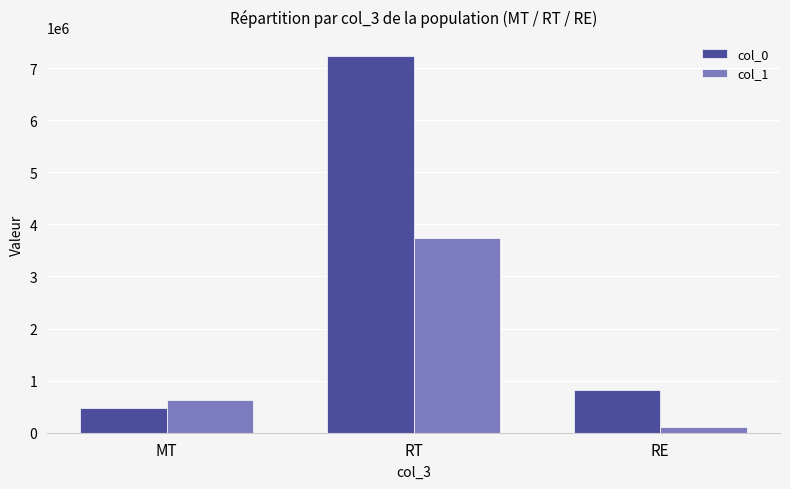

What is the total value across all series at MT?

1101700